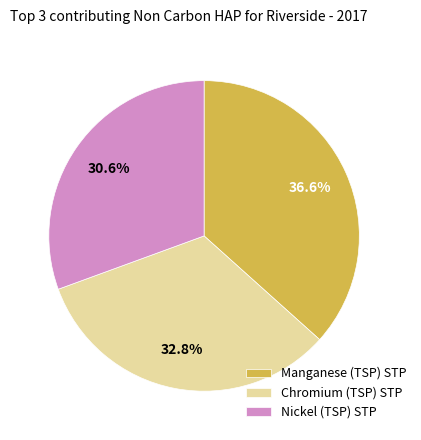

Which category has the biggest portion of the pie?

Manganese (TSP) STP